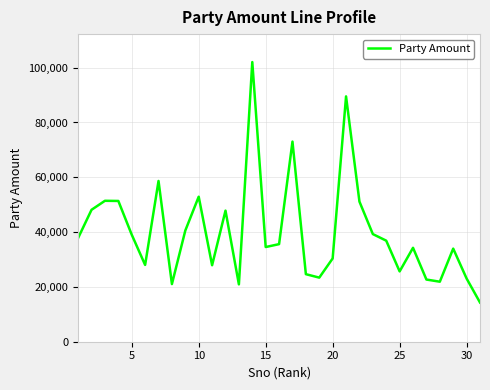

What is the minimum value shown in the chart?

14309